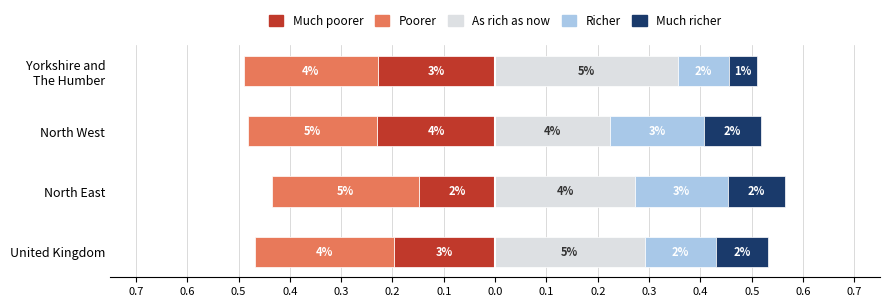

What is the difference between the Much richer values at Yorkshire and The Humber and North West?

0.1